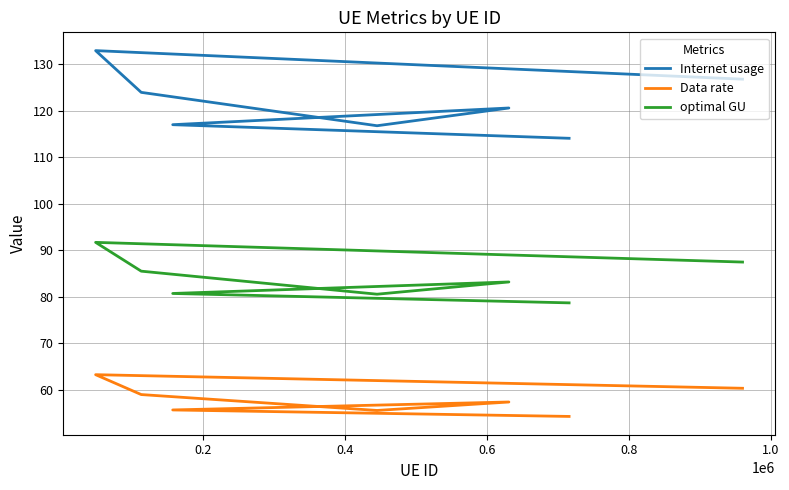

How many values in the Data rate series are below 57?

3